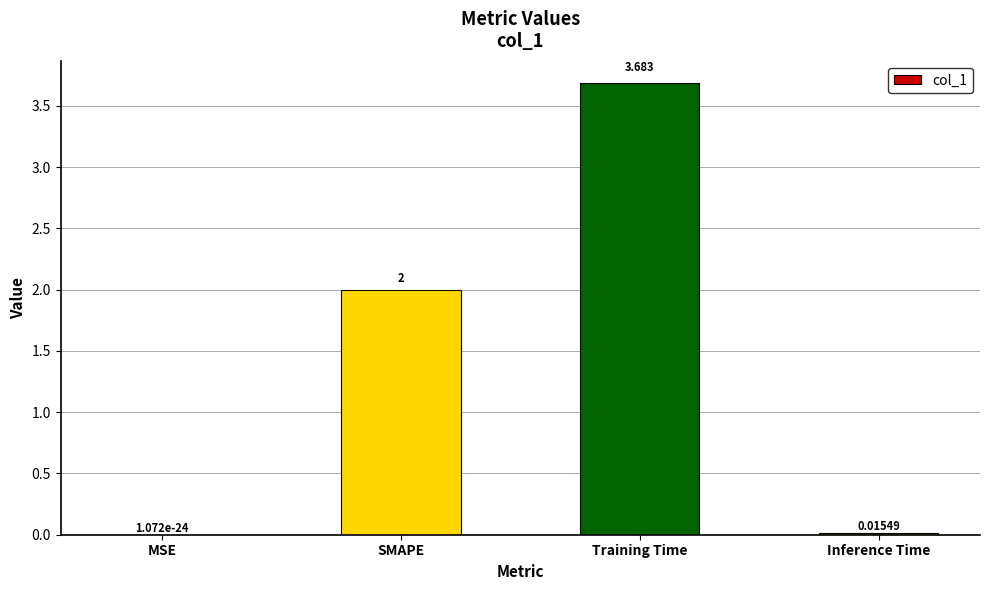

Between MSE and SMAPE, which is larger?

SMAPE